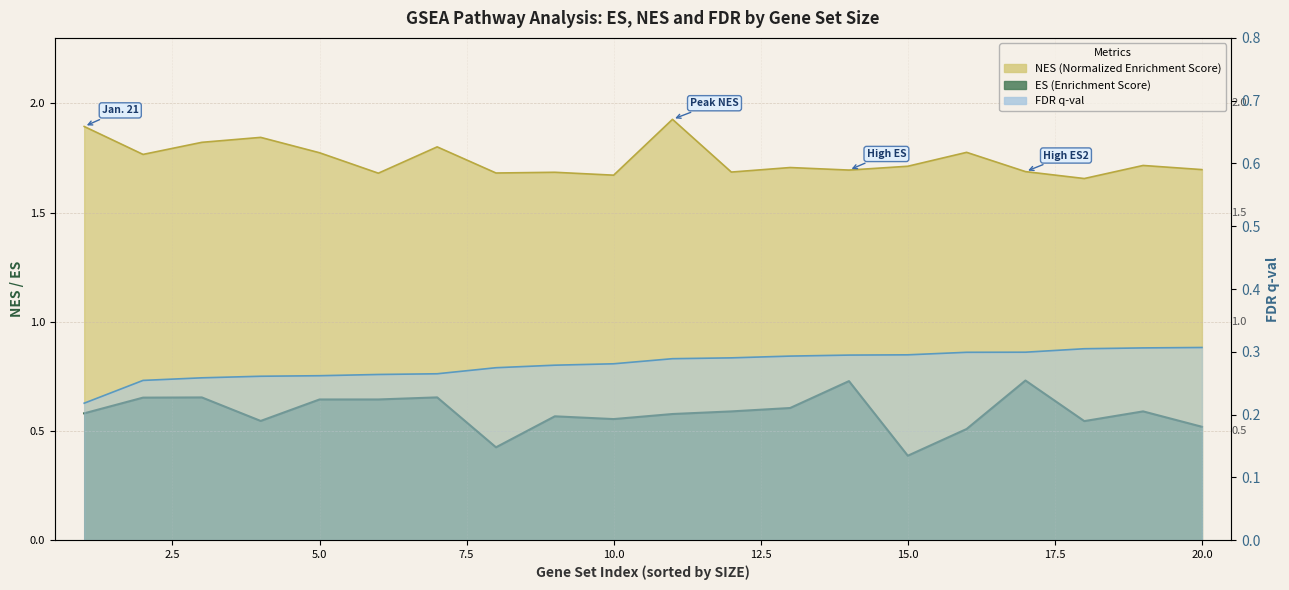

Reading left to right, transcribe all the data shown in this chart.

ES: 1=0.6	2=0.7	3=0.7	4=0.5	5=0.6	6=0.6	7=0.7	8=0.4	9=0.6	10=0.6	11=0.6	12=0.6	13=0.6	14=0.7	15=0.4	16=0.5	17=0.7	18=0.5	19=0.6	20=0.5
NES: 1=1.9	2=1.8	3=1.8	4=1.8	5=1.8	6=1.7	7=1.8	8=1.7	9=1.7	10=1.7	11=1.9	12=1.7	13=1.7	14=1.7	15=1.7	16=1.8	17=1.7	18=1.7	19=1.7	20=1.7
FDR_q-val: 1=0.2	2=0.3	3=0.3	4=0.3	5=0.3	6=0.3	7=0.3	8=0.3	9=0.3	10=0.3	11=0.3	12=0.3	13=0.3	14=0.3	15=0.3	16=0.3	17=0.3	18=0.3	19=0.3	20=0.3